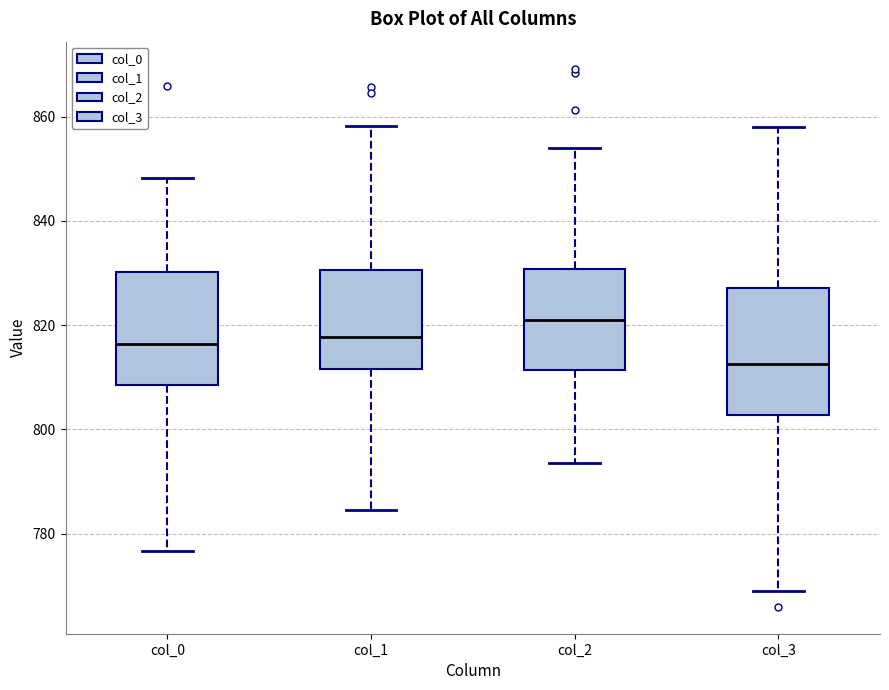

Where is the lower edge of the box for col_0 on the y-axis? The values are not printed on the chart, so give them approximately, as read against the axis.

808